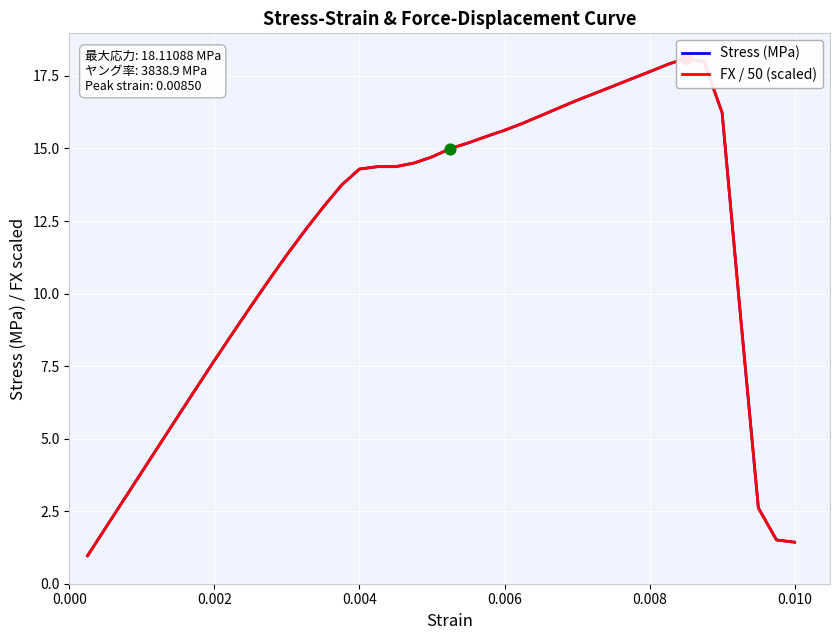

Which series has the widest spread of Y values?

Stress (MPa)